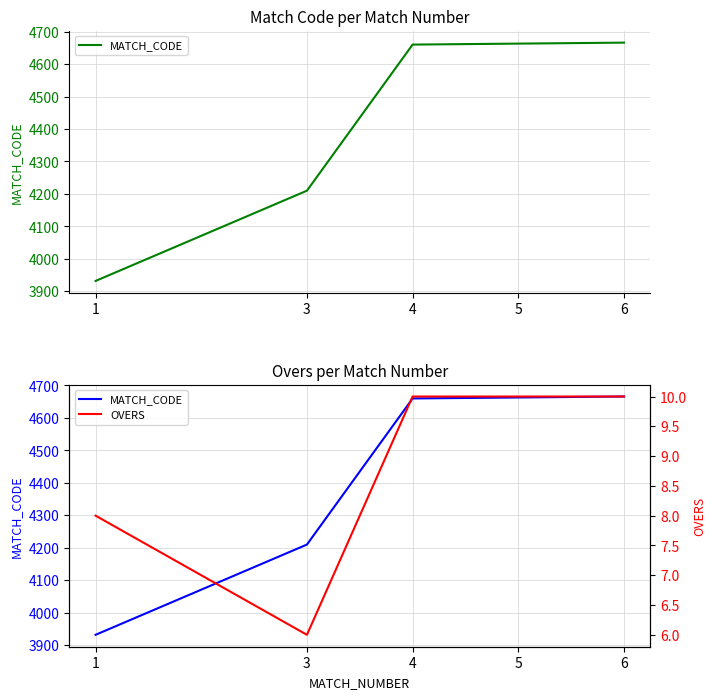

The OVERS series shows 11 at 3. True or false?

False